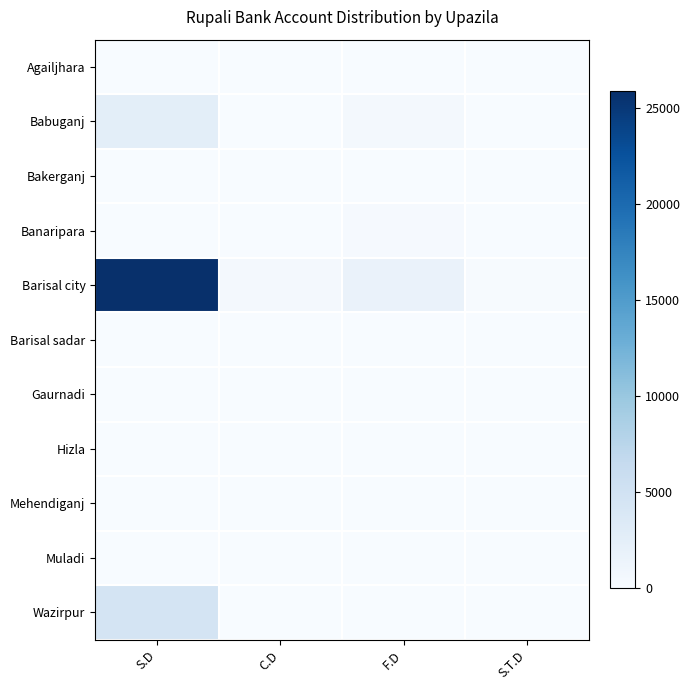

At which category does the chart reach its peak across all series?

S.D